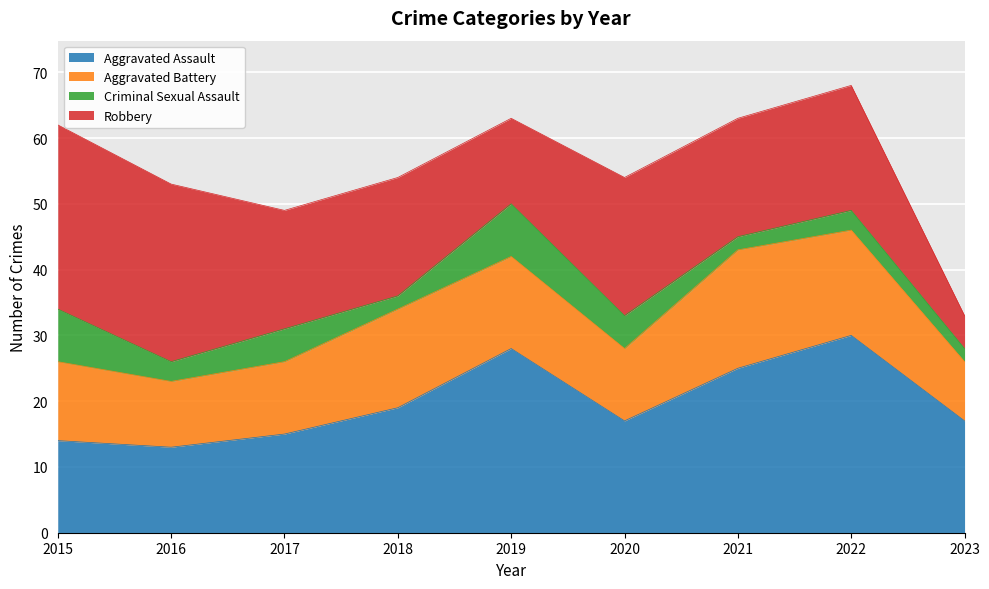

Reading left to right, list all the values displayed in this chart.

Aggravated Assault: 2015=14	2016=13	2017=15	2018=19	2019=28	2020=17	2021=25	2022=30	2023=17
Aggravated Battery: 2015=12	2016=10	2017=11	2018=15	2019=14	2020=11	2021=18	2022=16	2023=9
Criminal Sexual Assault: 2015=8	2016=3	2017=5	2018=2	2019=8	2020=5	2021=2	2022=3	2023=2
Robbery: 2015=28	2016=27	2017=18	2018=18	2019=13	2020=21	2021=18	2022=19	2023=5